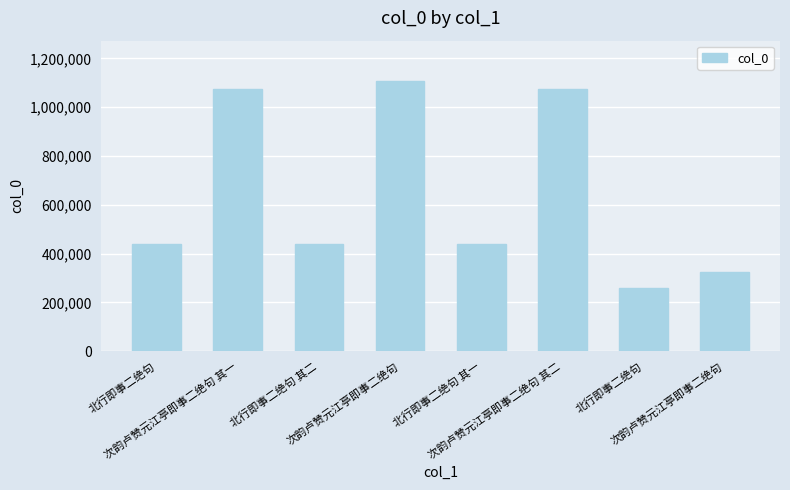

What is the label of the 2nd bar from the right?

北行即事二绝句